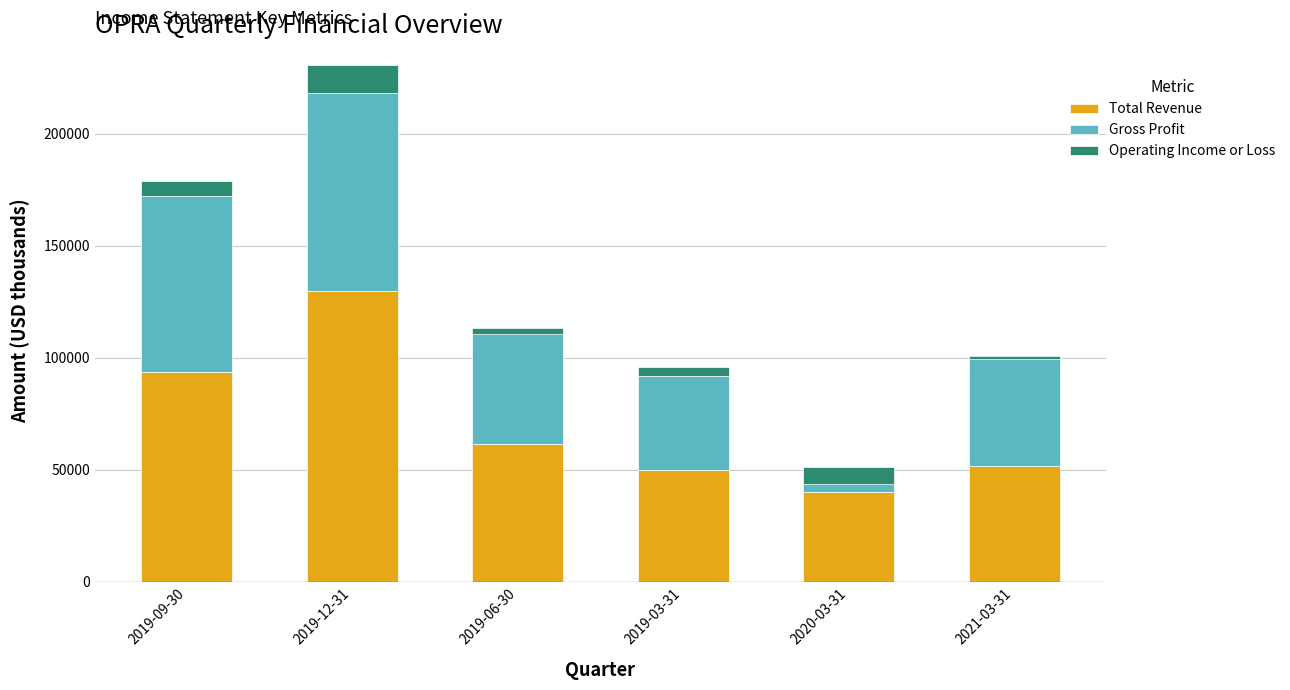

Which series has the widest spread of values?

Total Revenue